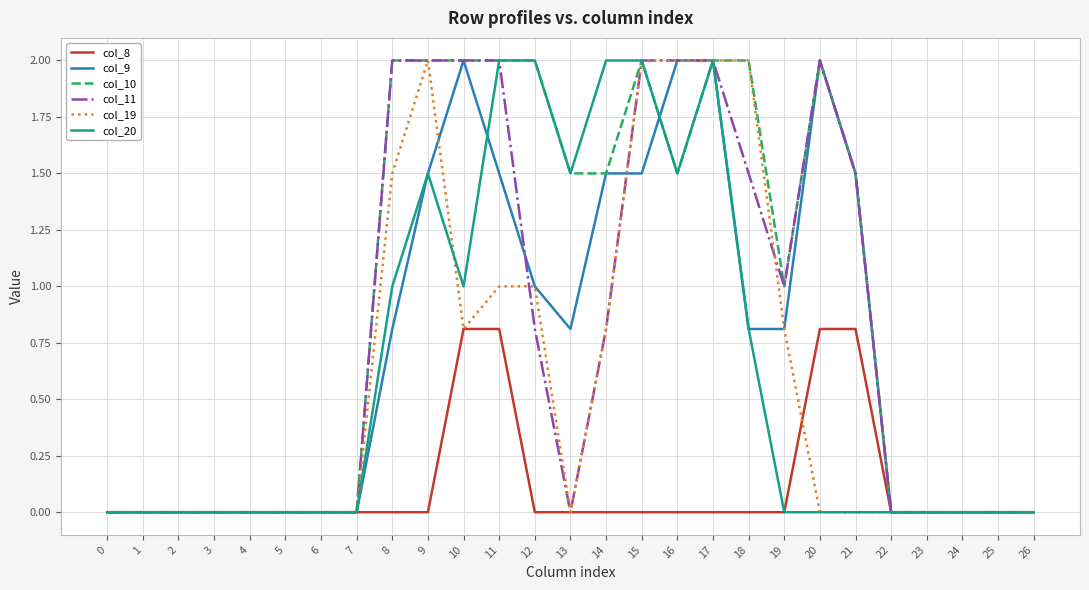

What is the difference between the highest and lowest values at 17?

2.0